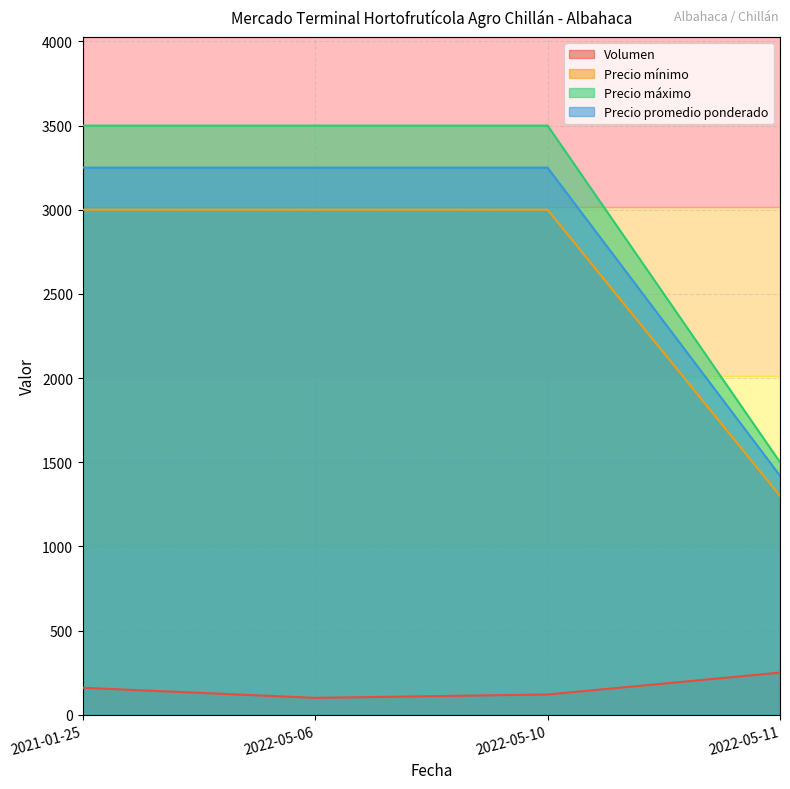

Count the number of data series in this chart.

4